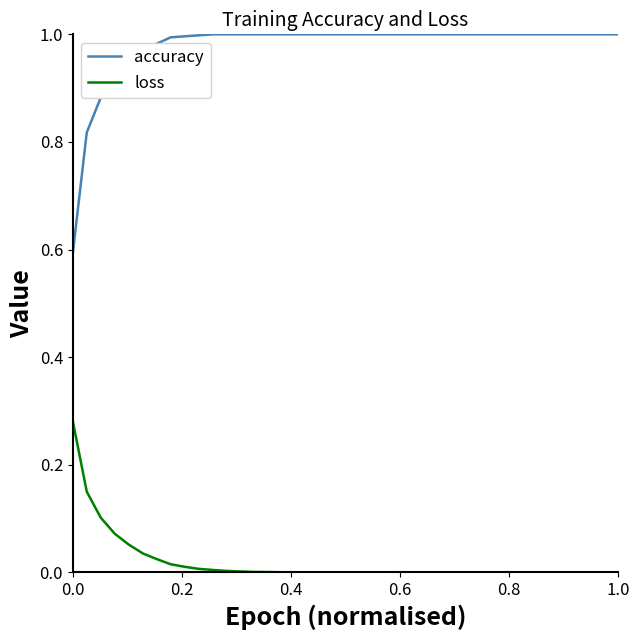

Rank the series by their maximum value, from lowest to highest.

loss, accuracy